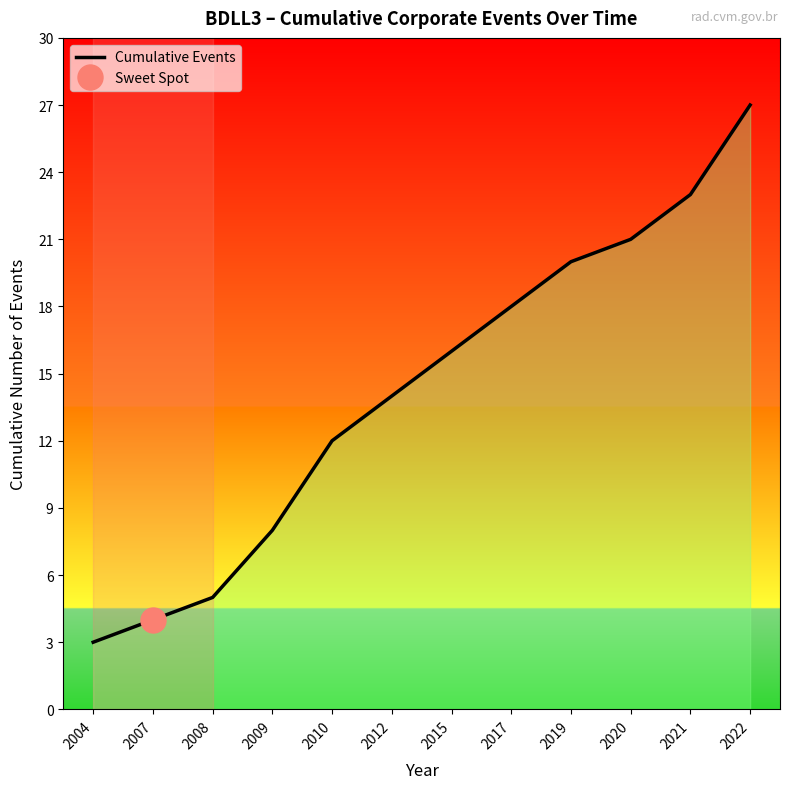

True or false: the data shows 2 at 2009.

False